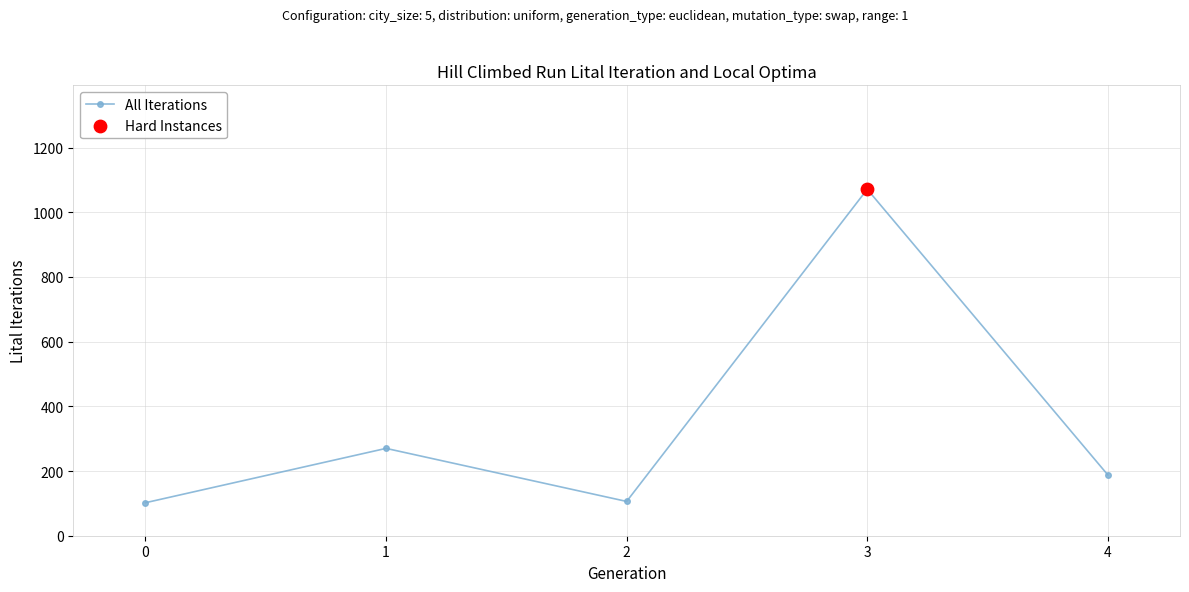

What is the change in value from 1 to 2?

-164